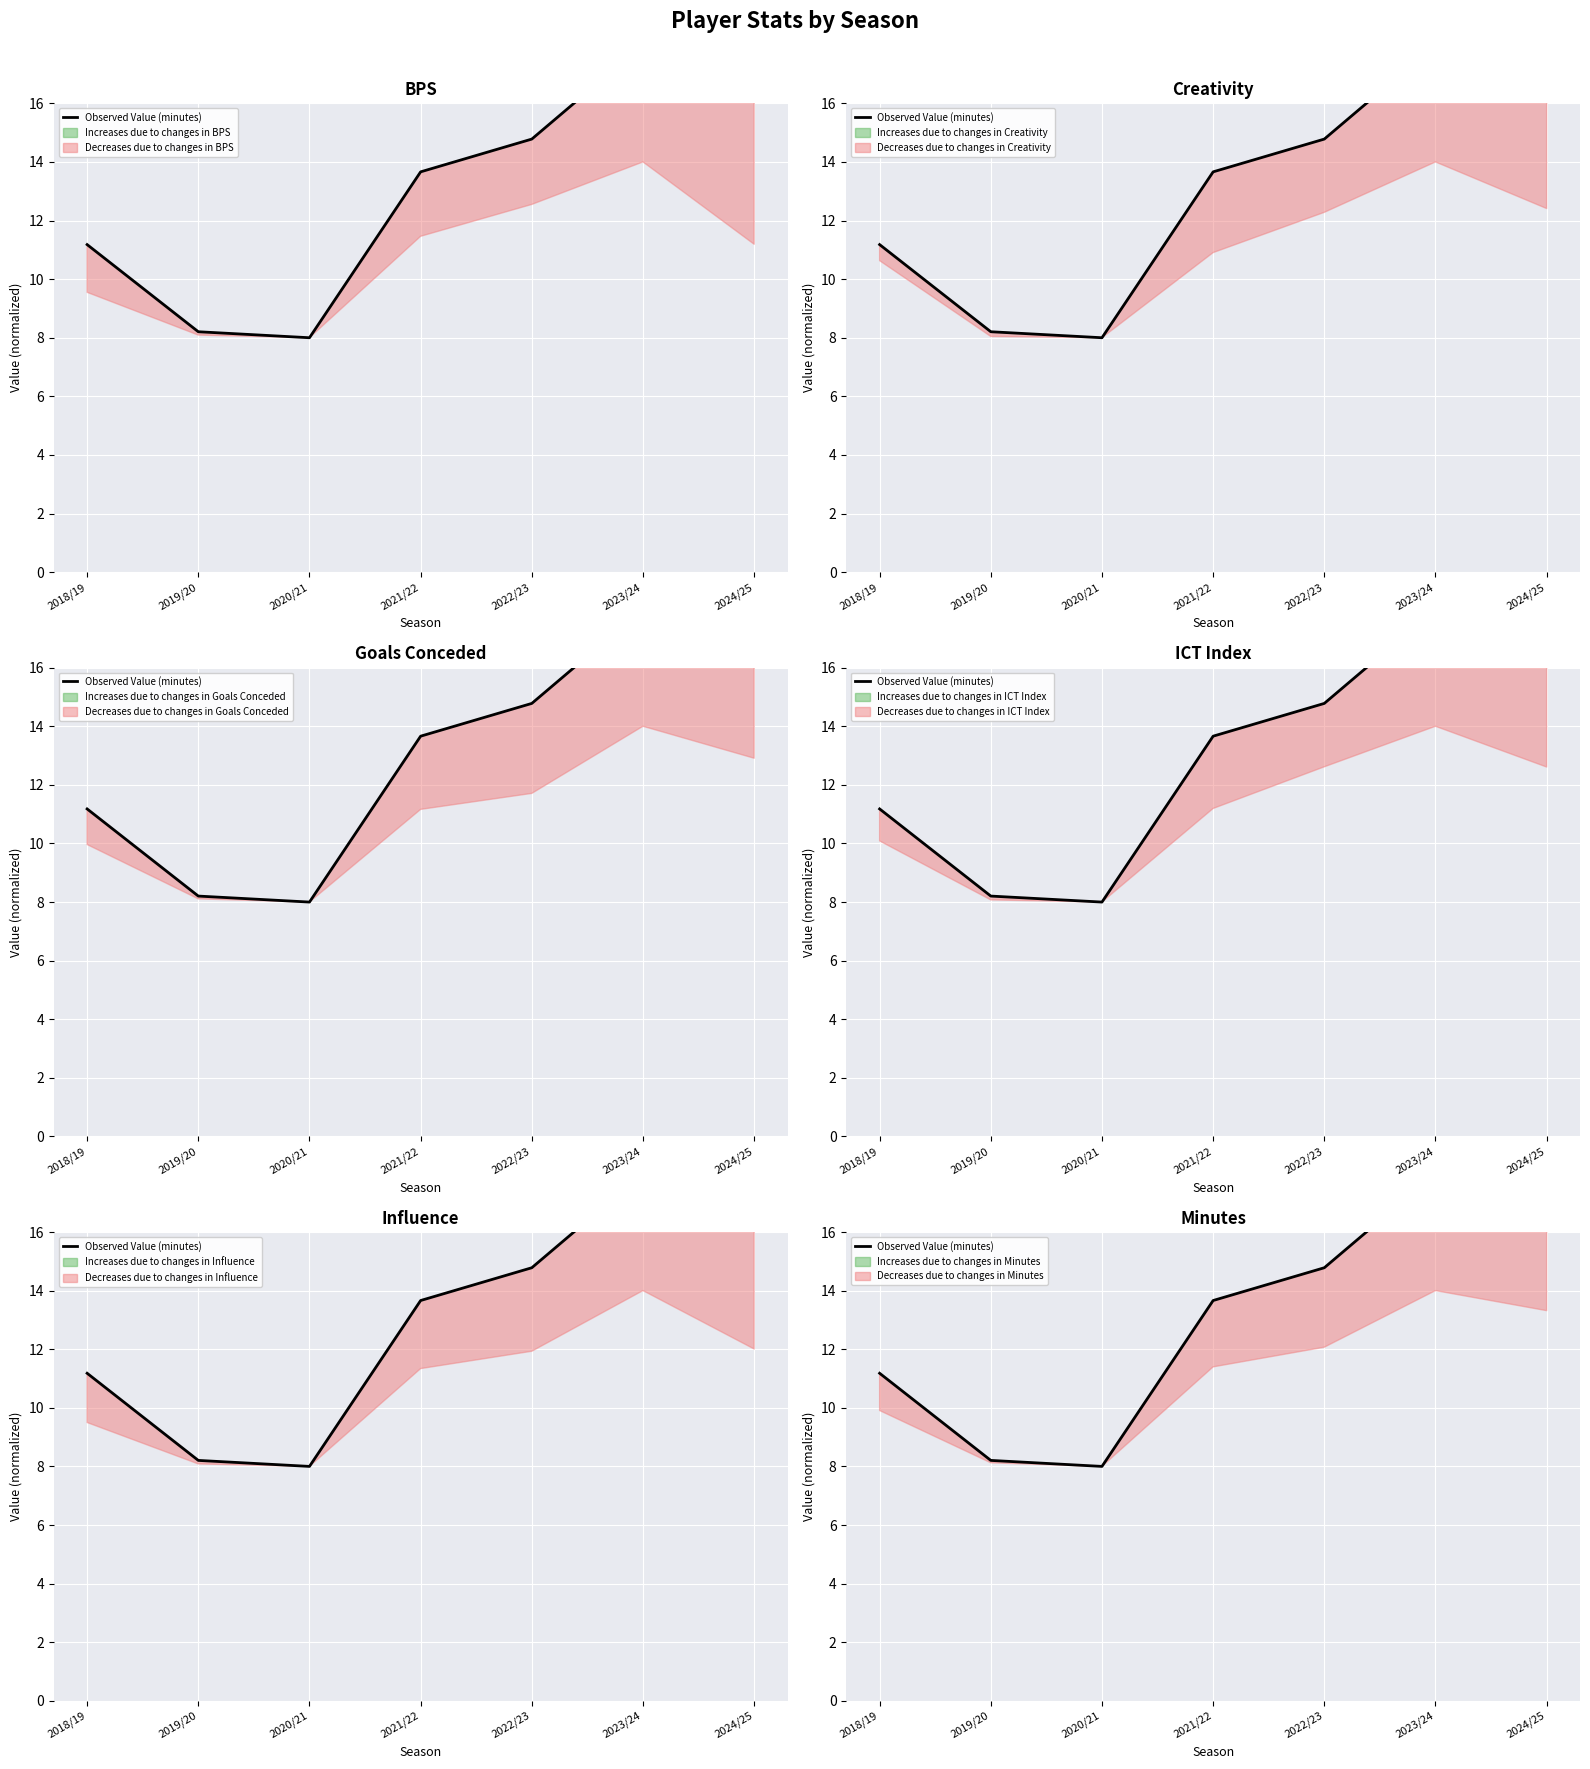

What is the label of the 5th point from the right?

2020/21